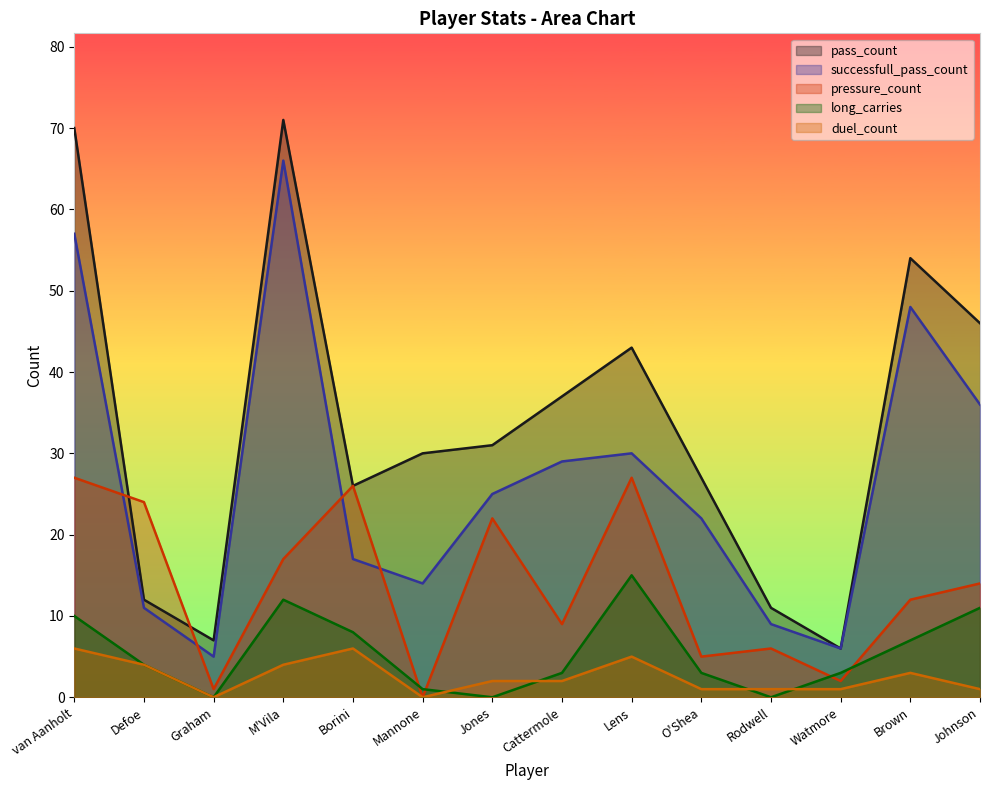

At how many categories does at least one series exceed 8?

12